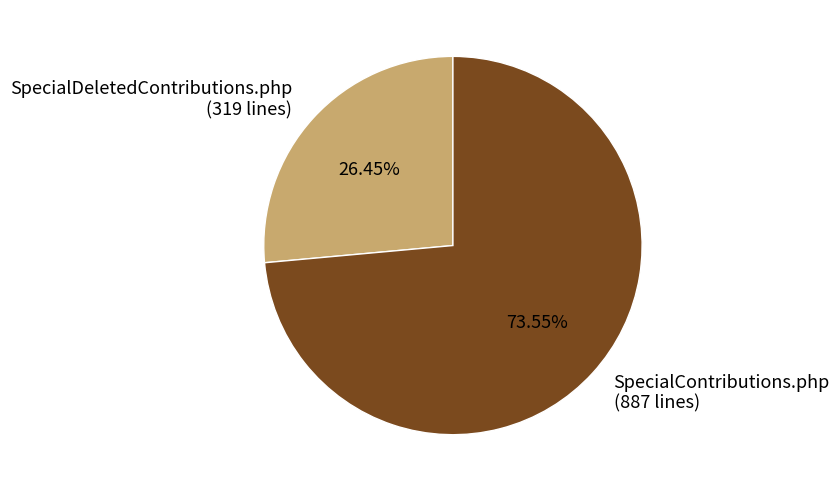

What is the ratio of the value at SpecialDeletedContributions.php to the value at SpecialContributions.php?

0.4